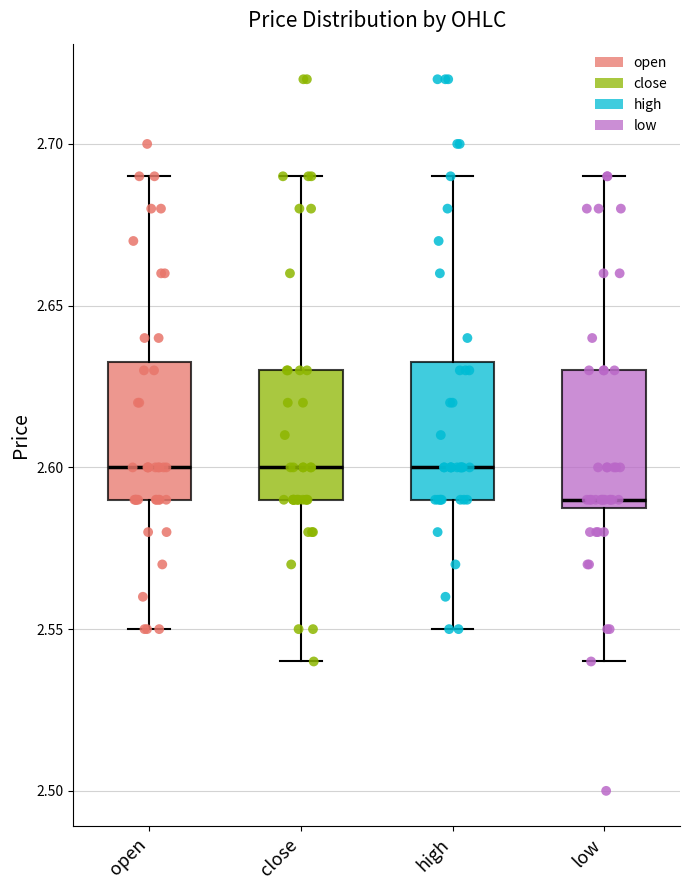

Reading left to right, transcribe this box plot: for each box, give where its median line is, the range the box spans, and where its two whiskers end, as read against the y-axis. The values are not printed on the chart, so give them approximately, as read against the axis.

open: median 2.600, box 2.590 to 2.635, whiskers 2.550 to 2.690
close: median 2.600, box 2.590 to 2.630, whiskers 2.540 to 2.690
high: median 2.600, box 2.590 to 2.635, whiskers 2.550 to 2.690
low: median 2.590 (just above the box's lower edge), box 2.590 to 2.630, whiskers 2.540 to 2.690